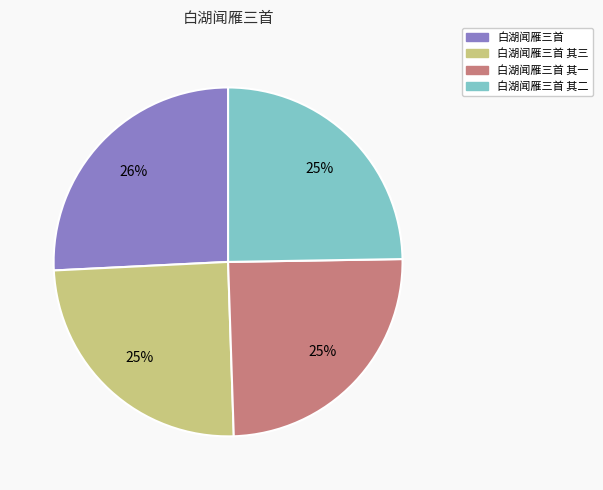

How many segments does this pie chart have?

4